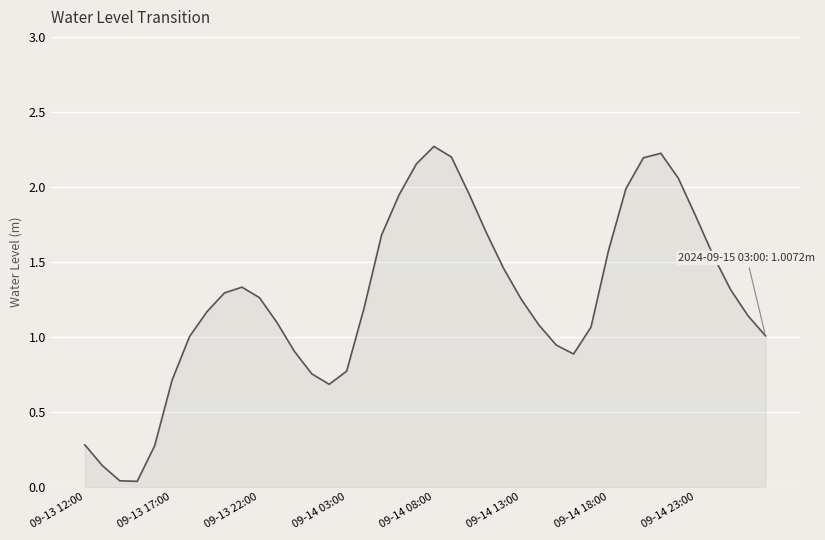

What is the greatest value displayed?

2.3